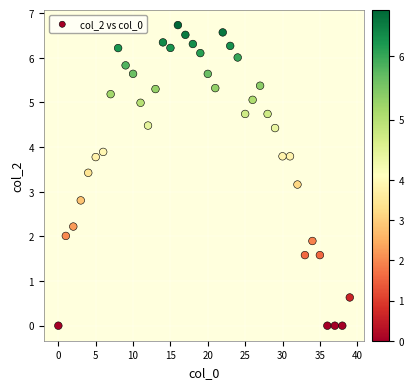

What is the range of Y values (max minus min)?

6.7